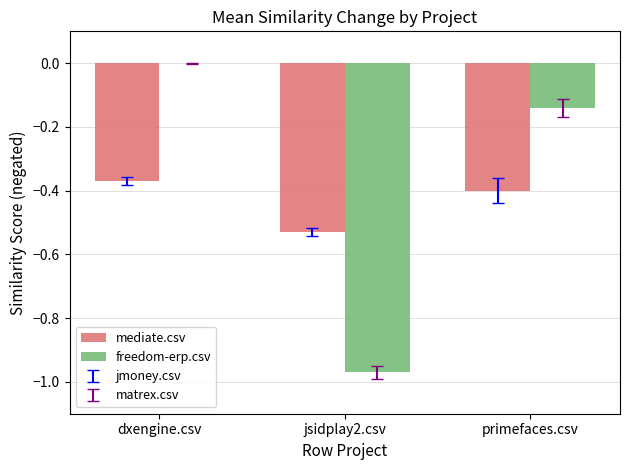

Which series has the largest total across all categories?

freedom-erp.csv